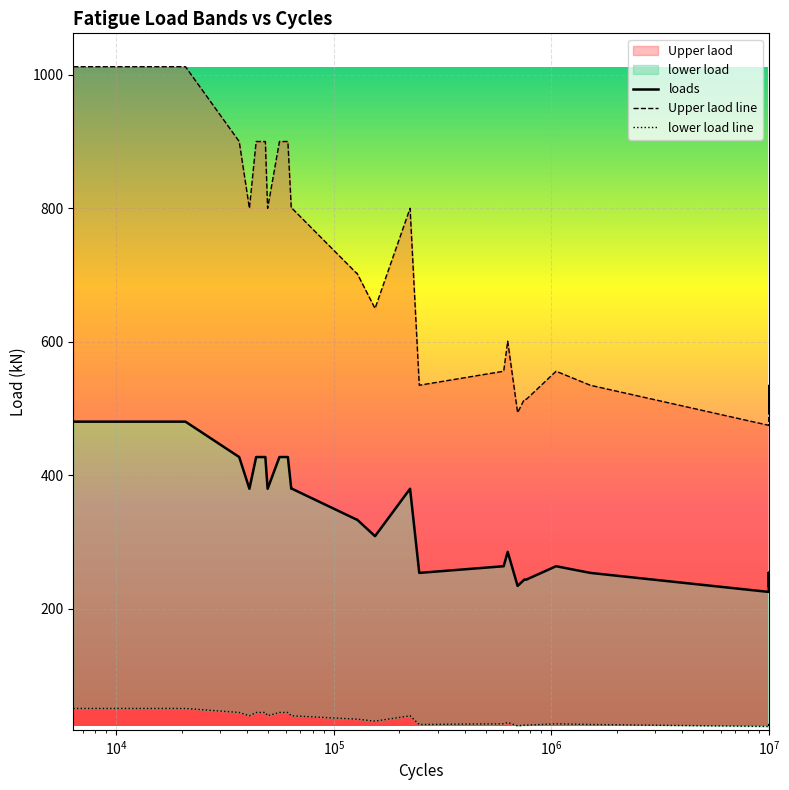

What is the label of the 31st point from the right?

$\mathdefault{10^{5}}$